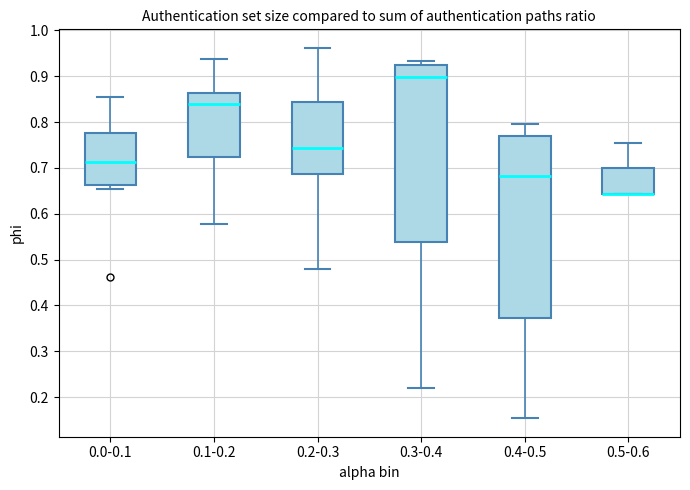

Reading left to right, read every box against the y-axis: the position of its median line, the range the box covers, and the ends of its whiskers. The values are not printed on the chart, so give them approximately, as read against the axis.

0.0-0.1: median 0.71, box 0.66 to 0.78, whiskers 0.65 to 0.85
0.1-0.2: median 0.84, box 0.72 to 0.86, whiskers 0.58 to 0.94
0.2-0.3: median 0.74, box 0.69 to 0.84, whiskers 0.48 to 0.96
0.3-0.4: median 0.90, box 0.54 to 0.93, whiskers 0.22 to 0.93 (just above the box's upper edge)
0.4-0.5: median 0.68, box 0.37 to 0.77, whiskers 0.15 to 0.80
0.5-0.6: median 0.64 (drawn on the box's lower edge), box 0.64 to 0.70, whiskers 0.64 to 0.75